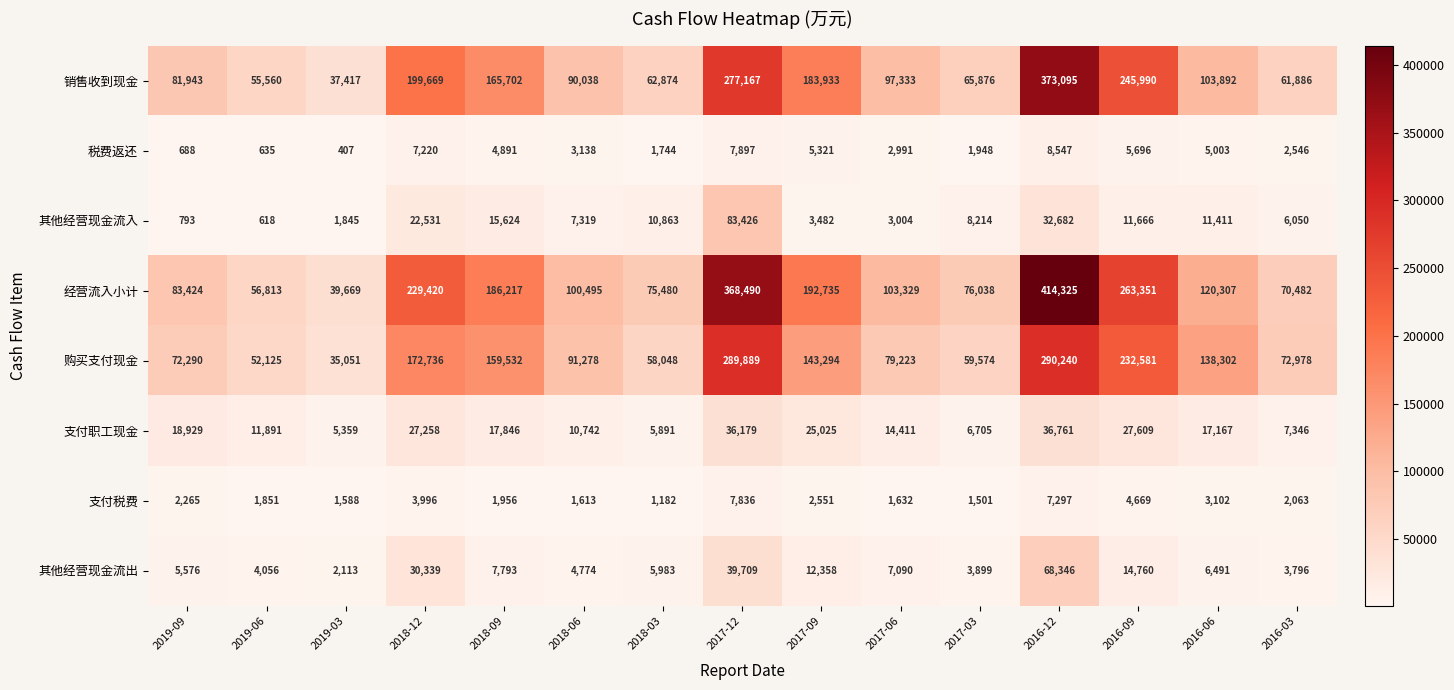

The value of 其他经营现金流出 at 2018-09 is 5340. True or false?

False